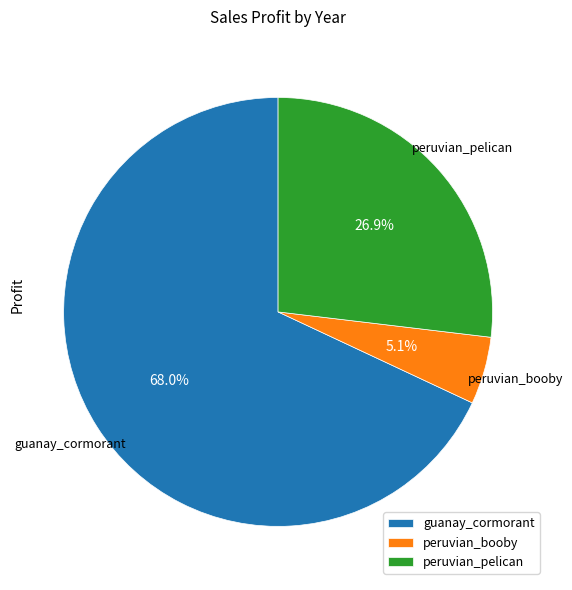

What percentage is NOT represented by peruvian_pelican?

73.1%